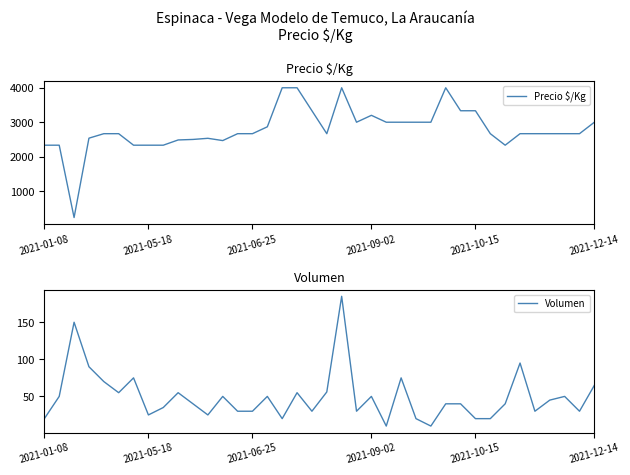

How many values in the Volumen series are below 40?

16